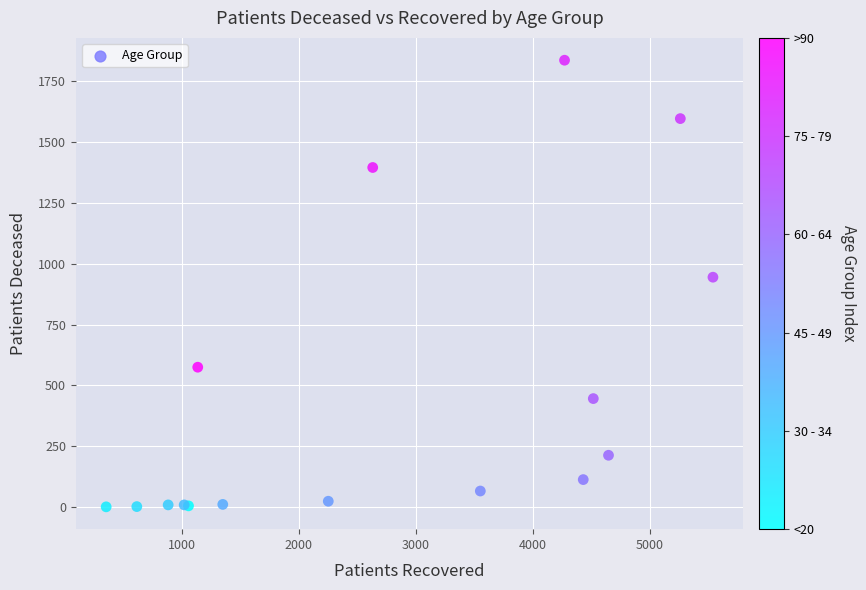

What Y value in the scatter plot is closest to 919?

945